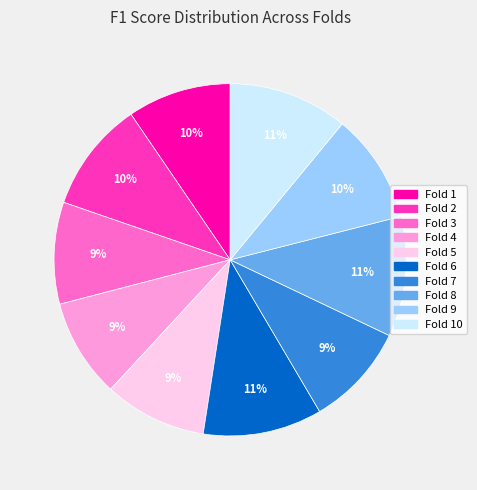

Combined, do Fold 2 and Fold 4 account for over 50%?

No